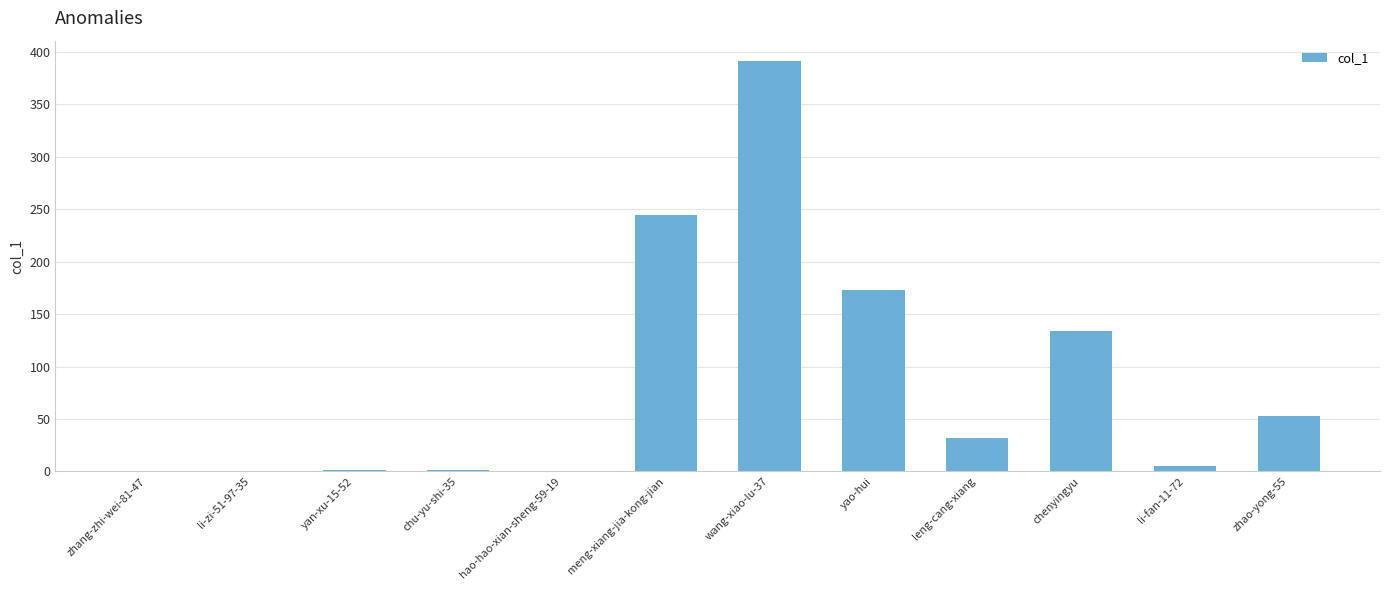

Which has a higher value, yan-xu-15-52 or yao-hui?

yao-hui